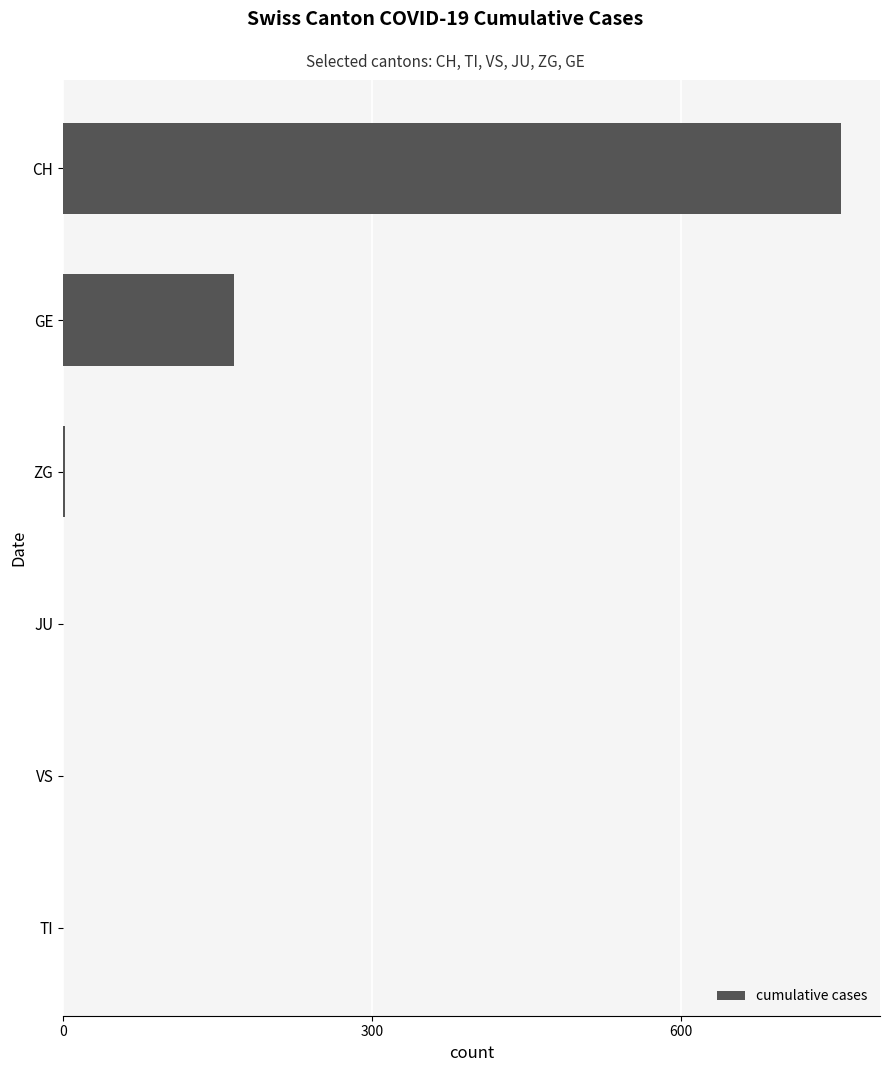

What is the average value?

154